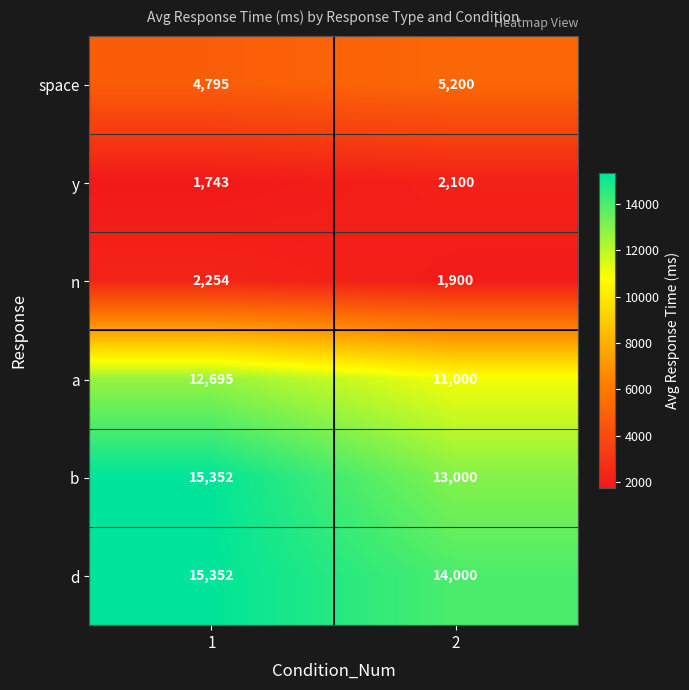

The space series shows 5200 at 2. True or false?

True